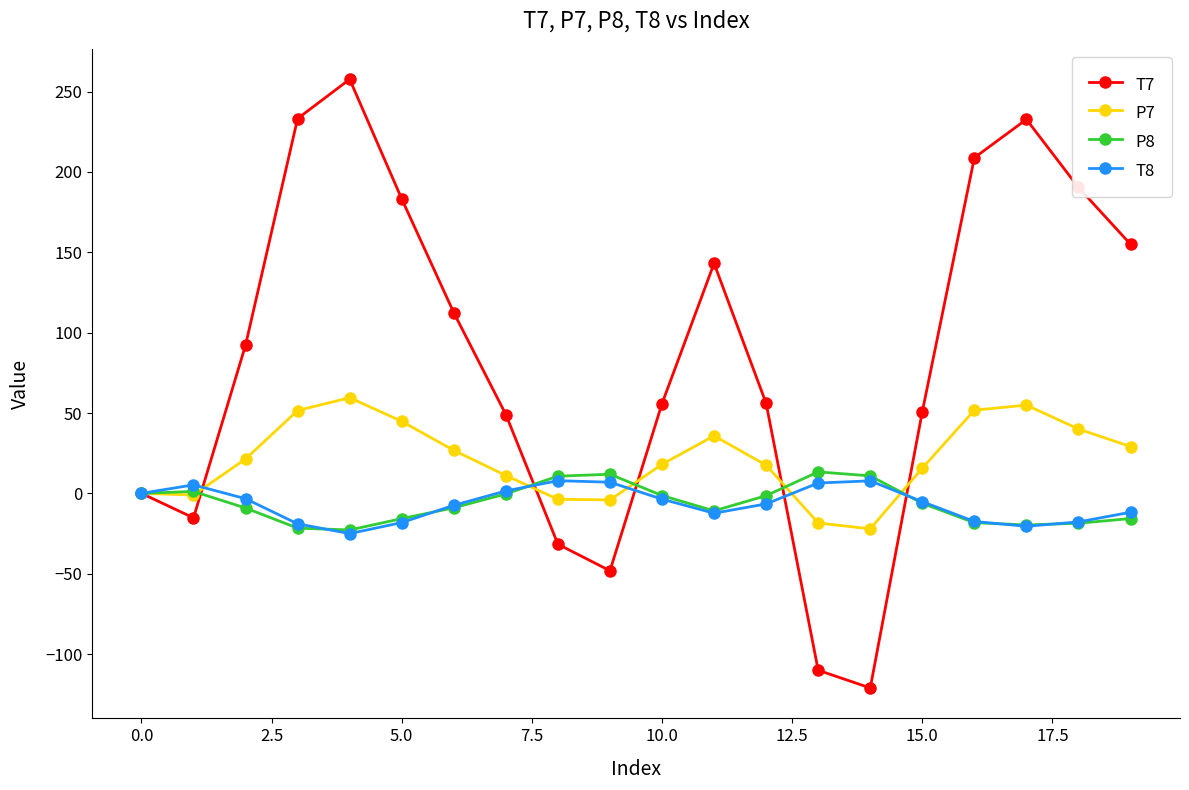

True or false: T8 has more than 1 interior local peaks.

True